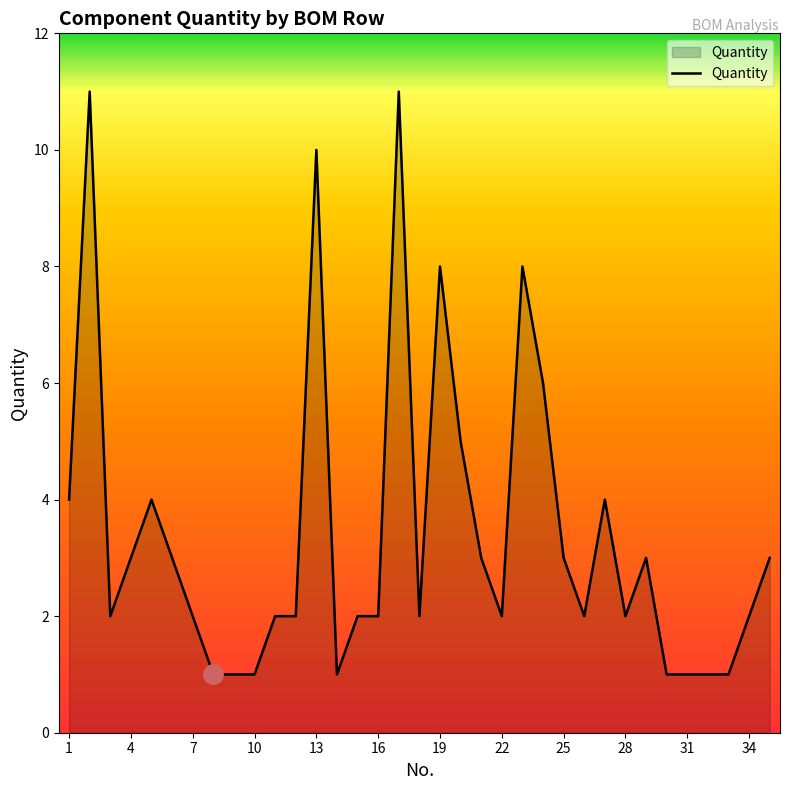

What is the greatest value displayed?

11